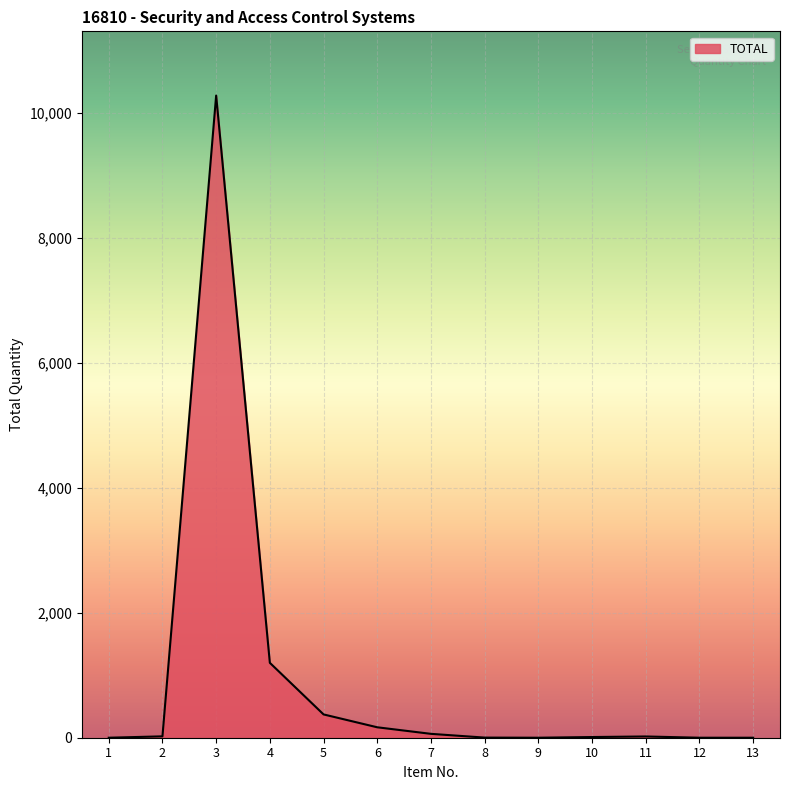

Is it true that the value at 6 is 167?

True